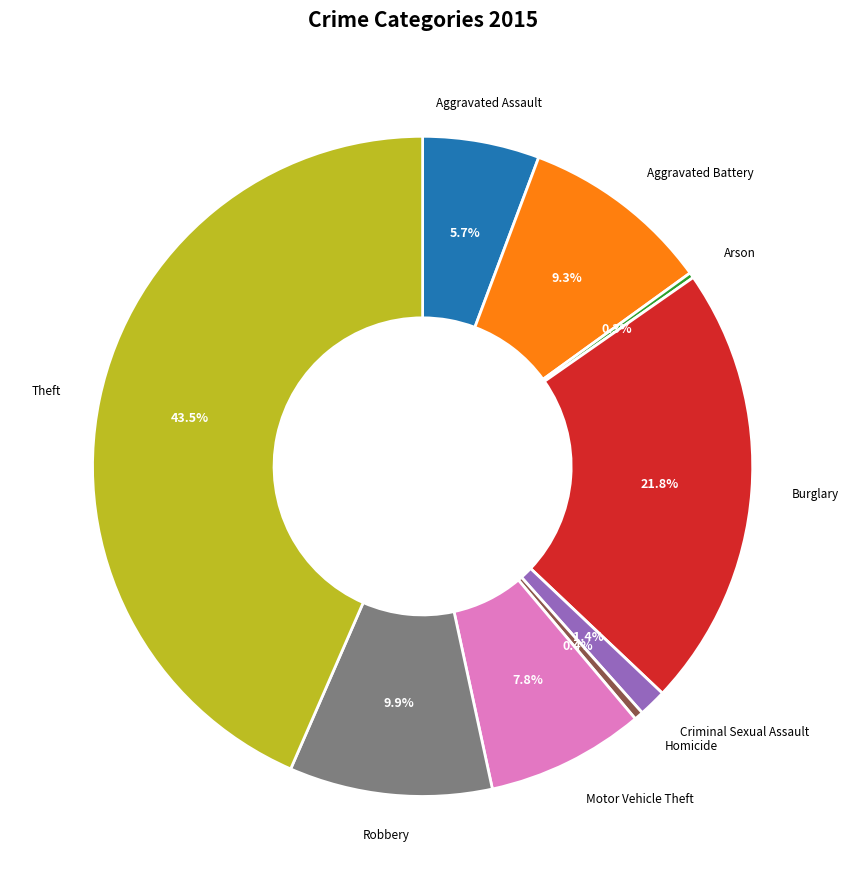

Is there any slice that represents more than half of the pie?

No